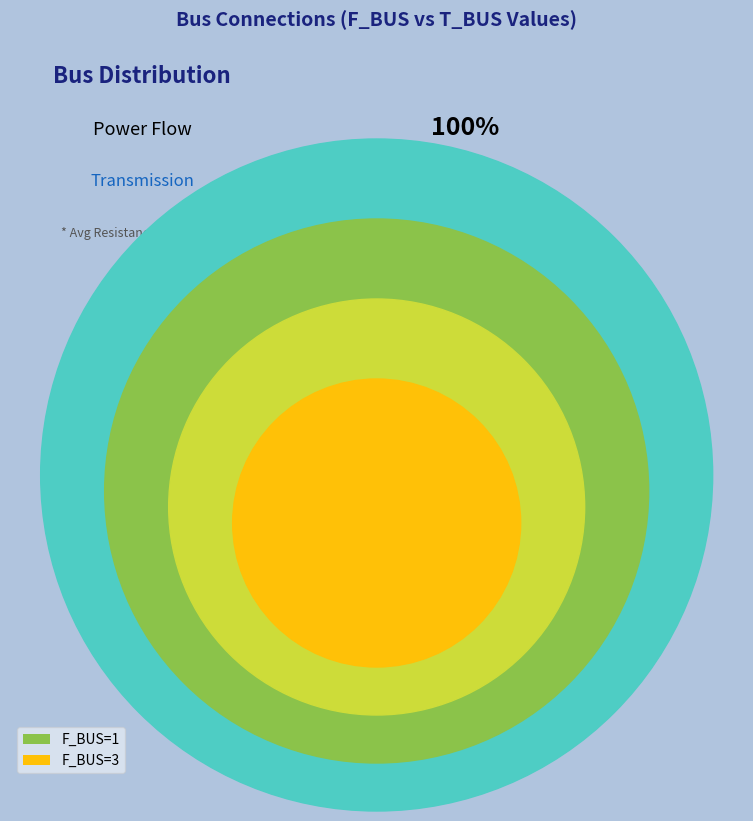

What is the largest slice in the pie chart?

F_BUS=3